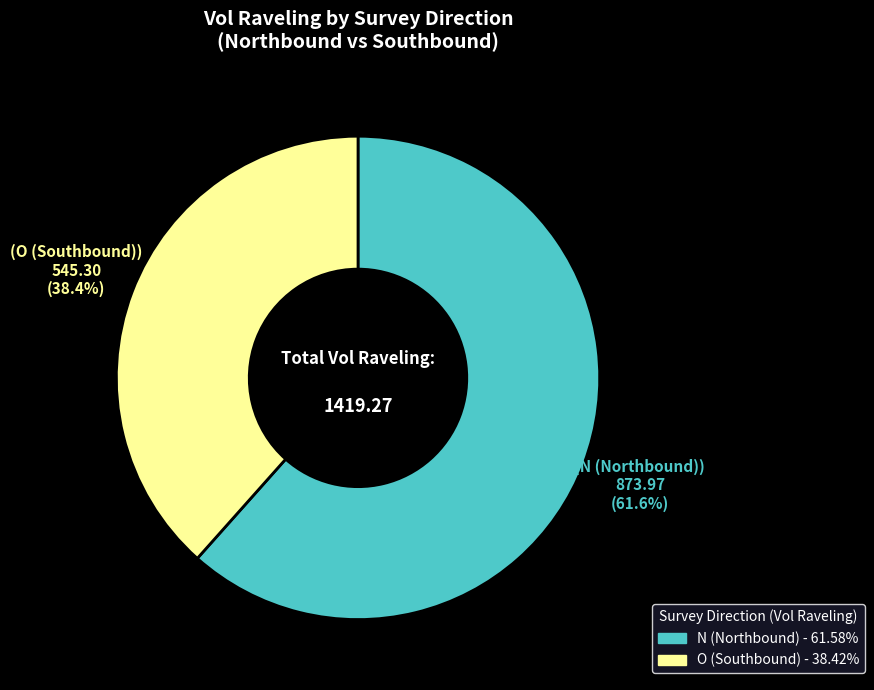

Which slice is the smallest?

O